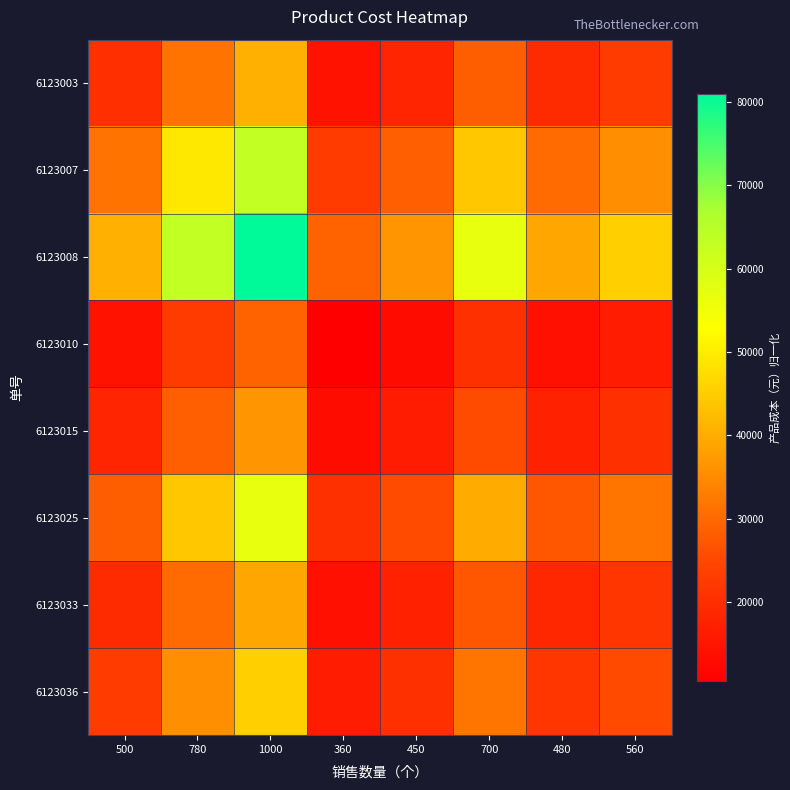

Which series has the largest range (max minus min)?

6123008